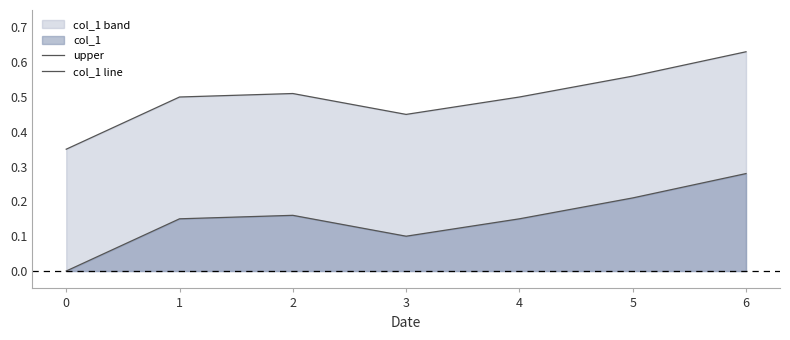

Reading left to right, what are all the values shown in this chart?

upper: 0.3	0.5	0.5	0.4	0.5	0.6	0.6
col_1 line: 0.0	0.1	0.2	0.1	0.1	0.2	0.3